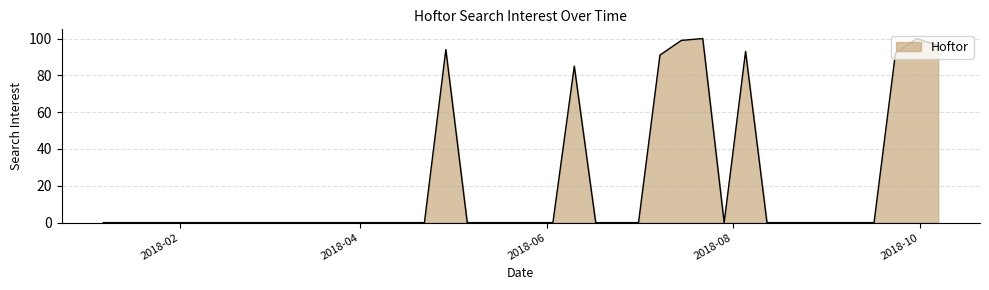

What is the greatest value displayed?

100